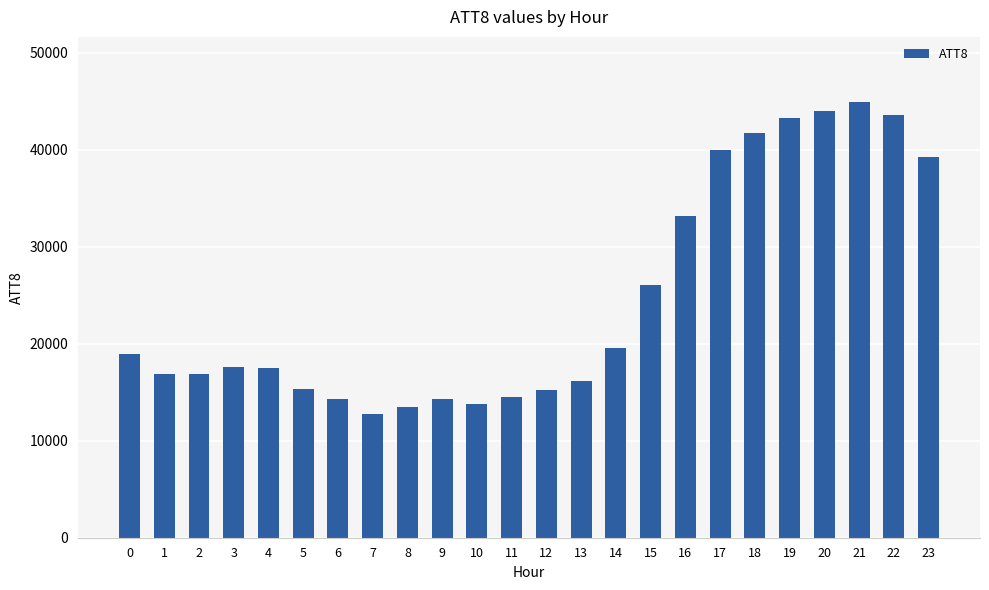

Is it true that the value at 14 is 26320?

False